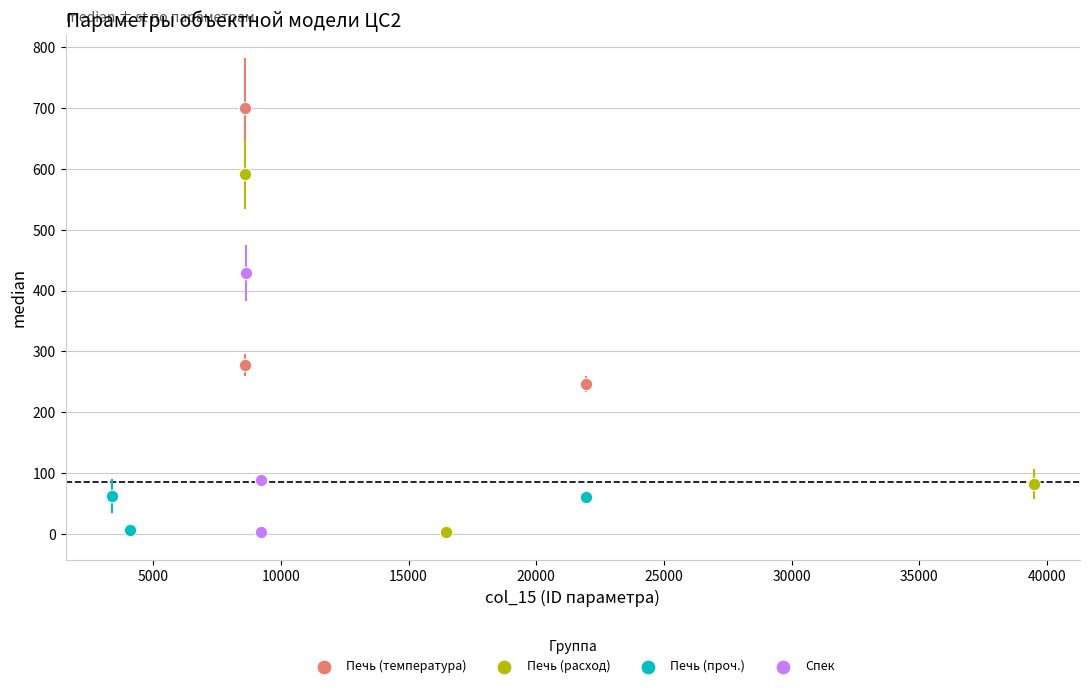

Which series has the largest Y range (max minus min)?

Печь (расход)